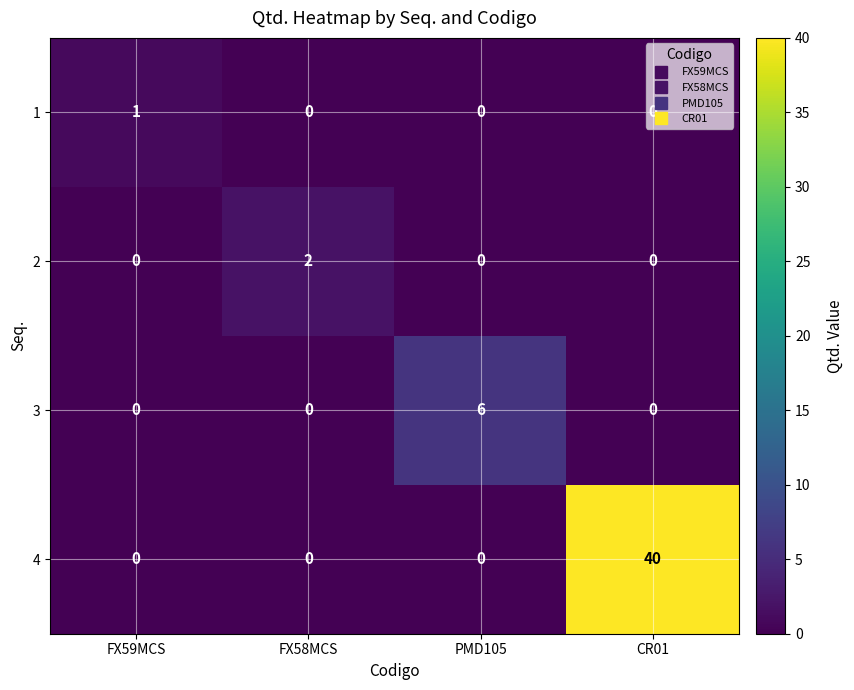

Rank the series by their maximum value, from highest to lowest.

4, 3, 2, 1